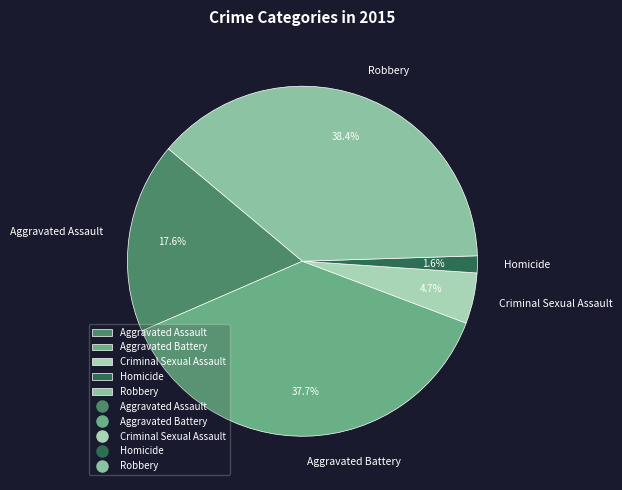

Which category has the smallest portion of the pie?

Homicide